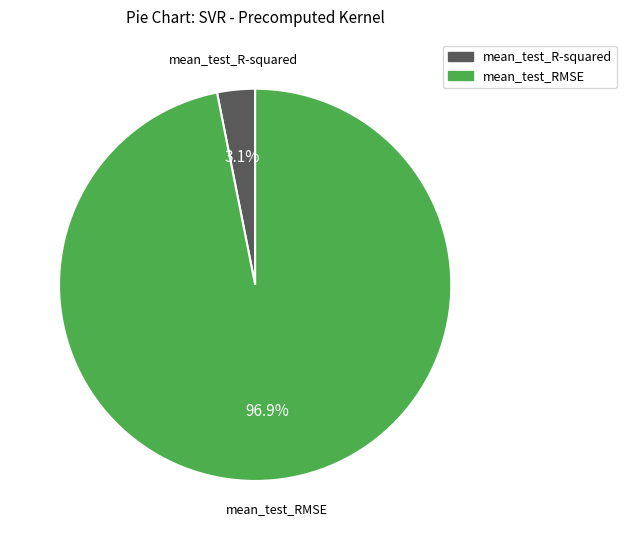

To the nearest percent, what is the difference between the mean_test_RMSE and mean_test_R-squared slice percentages?

94%